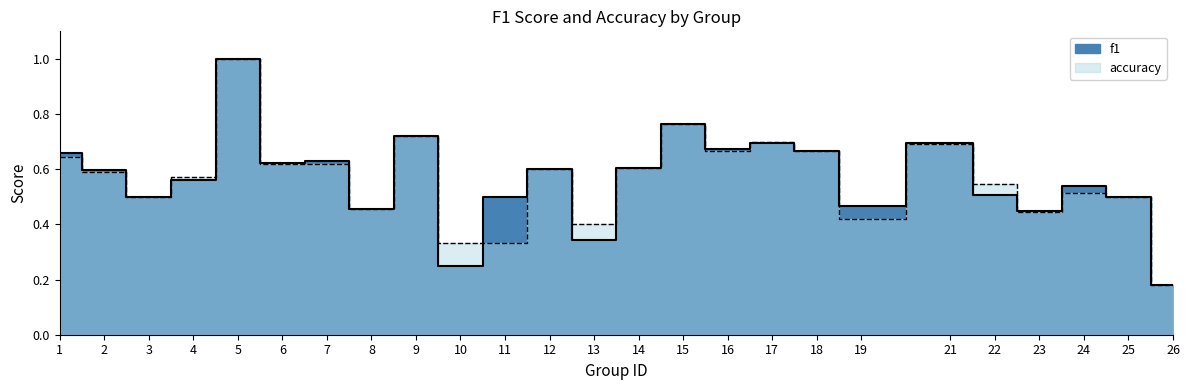

The f1 series shows 0.5 at 24. True or false?

True